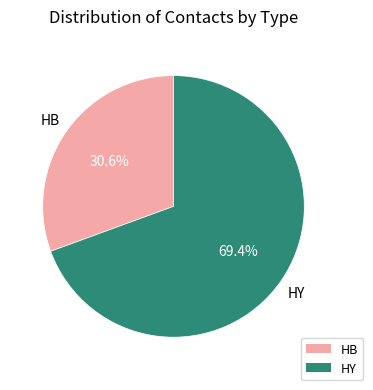

Does any single category account for the majority?

Yes